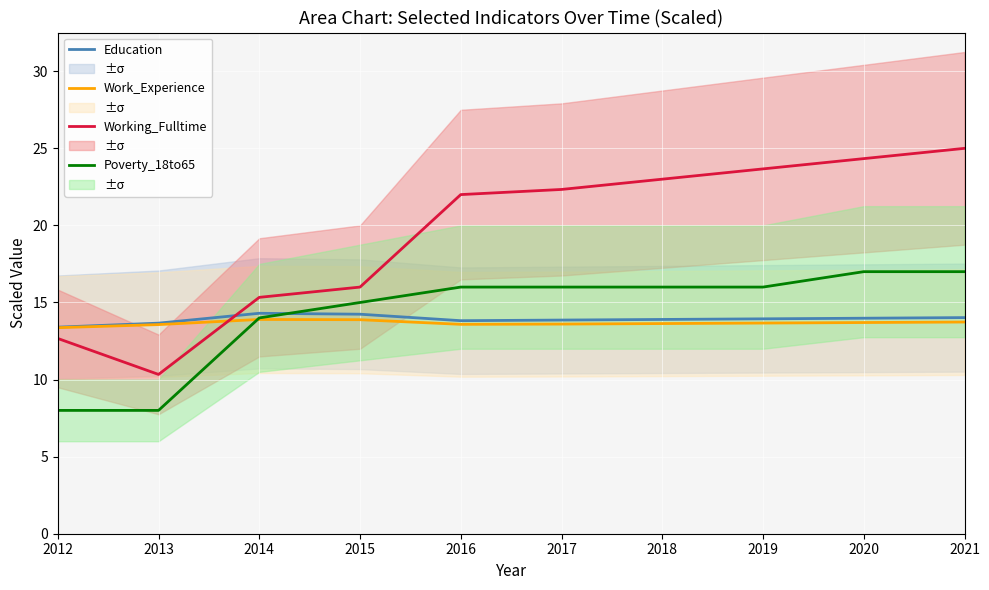

Read the Education value at 2014.

14.3